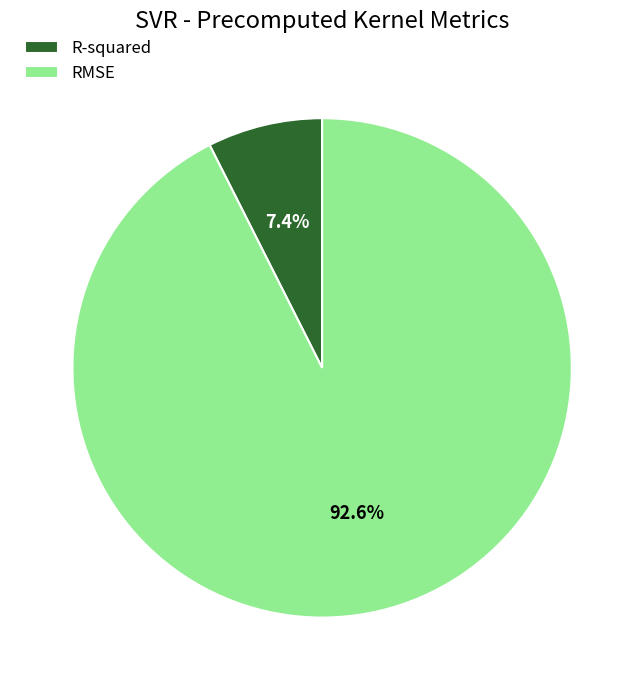

Rank the categories by value from highest to lowest.

RMSE, R-squared